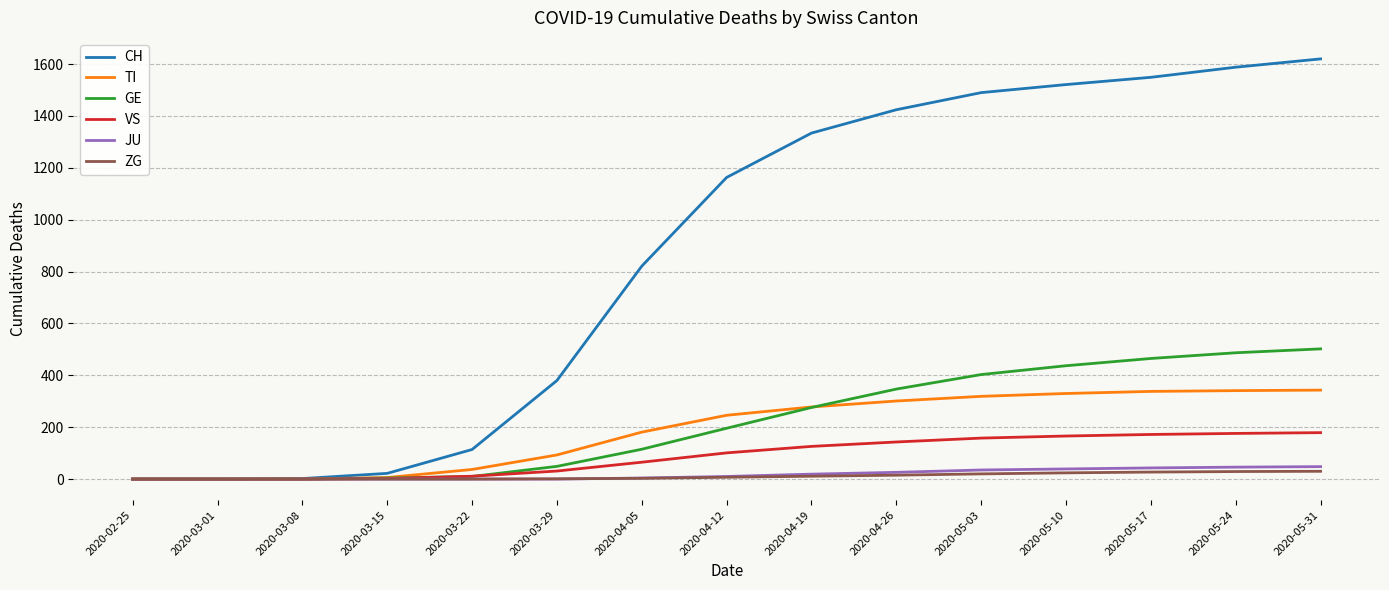

Which series has the largest total across all categories?

CH